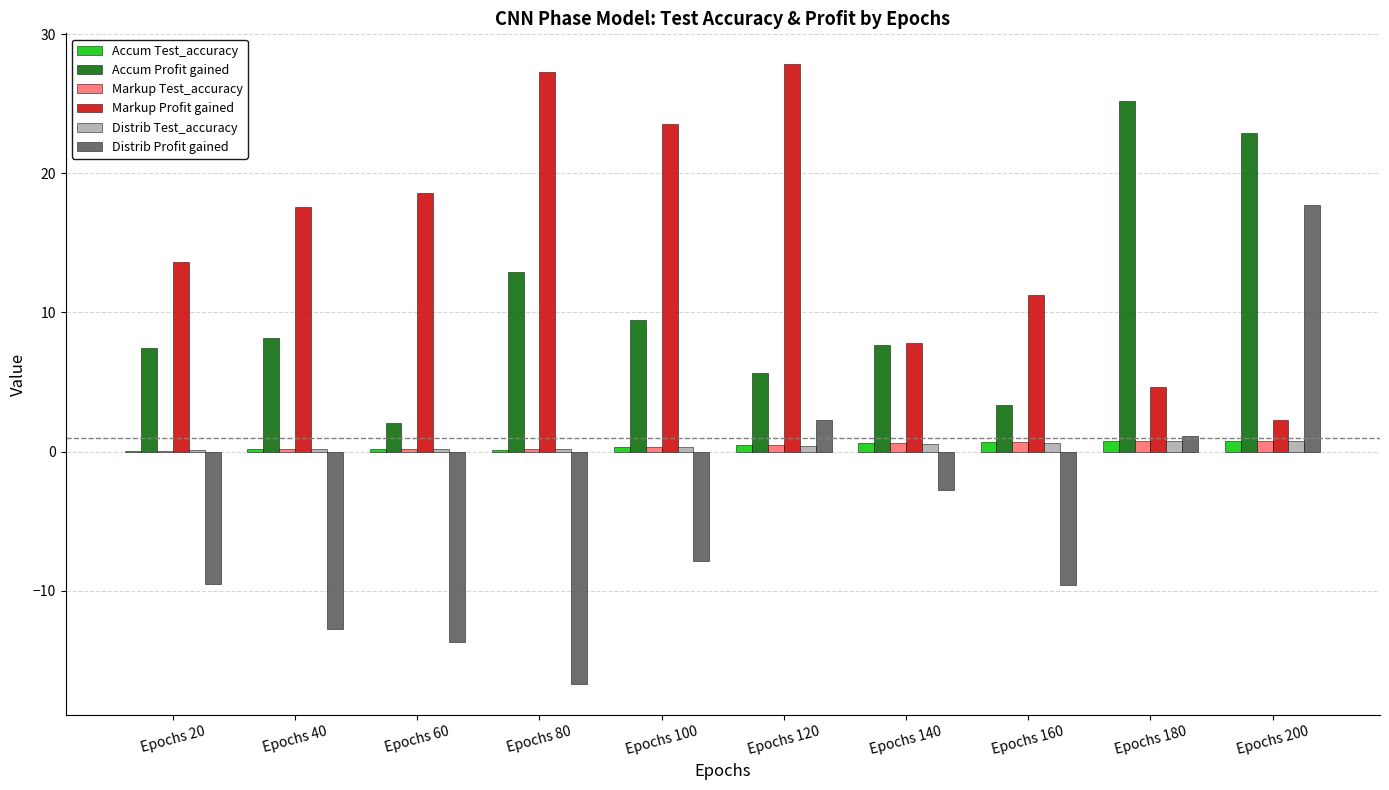

At which category is the sum across all series the highest?

Epochs 200